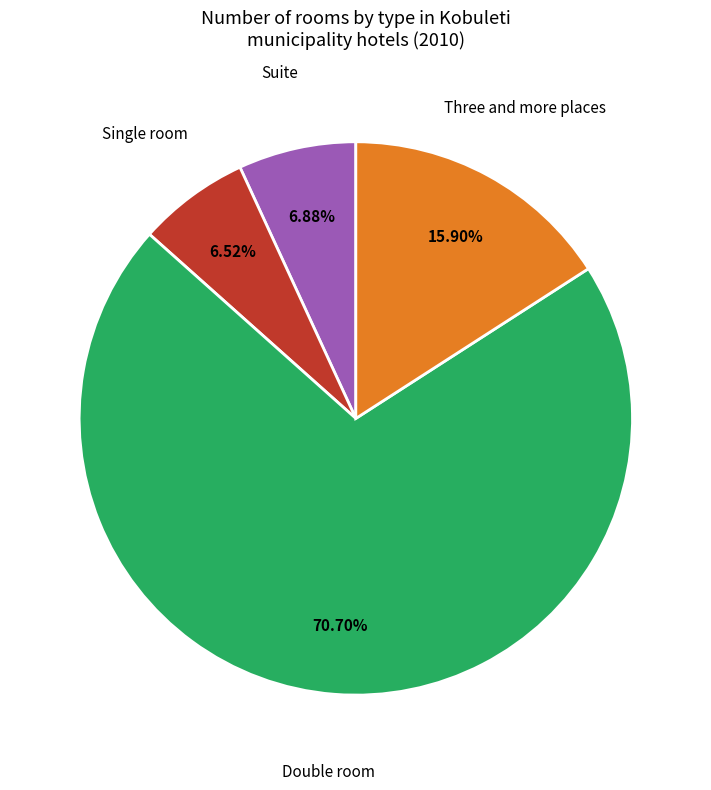

Is there a majority slice in this chart?

Yes